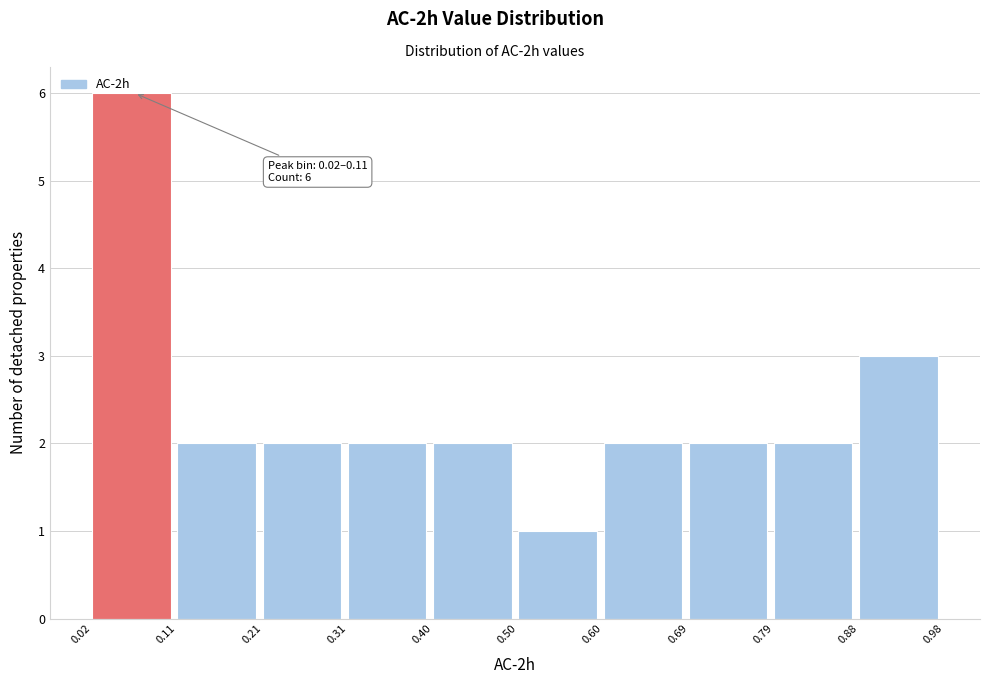

Which range on the x-axis has the tallest bar?

0.02 to 0.11